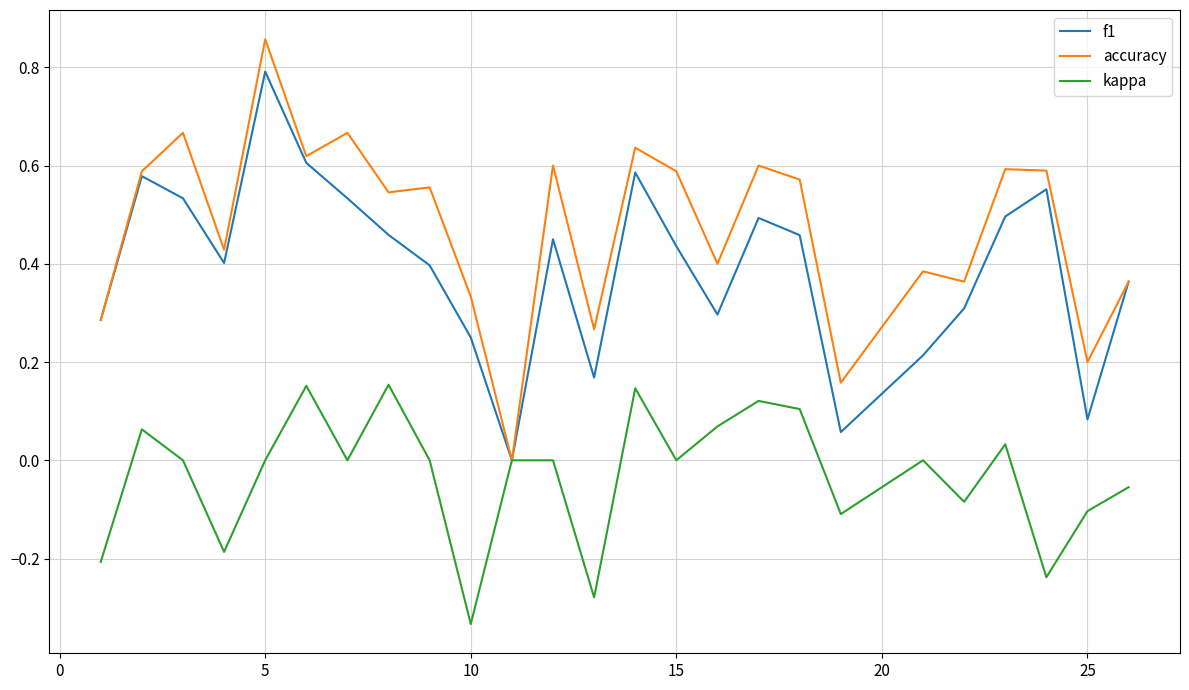

Does the chart have visible grid lines?

Yes